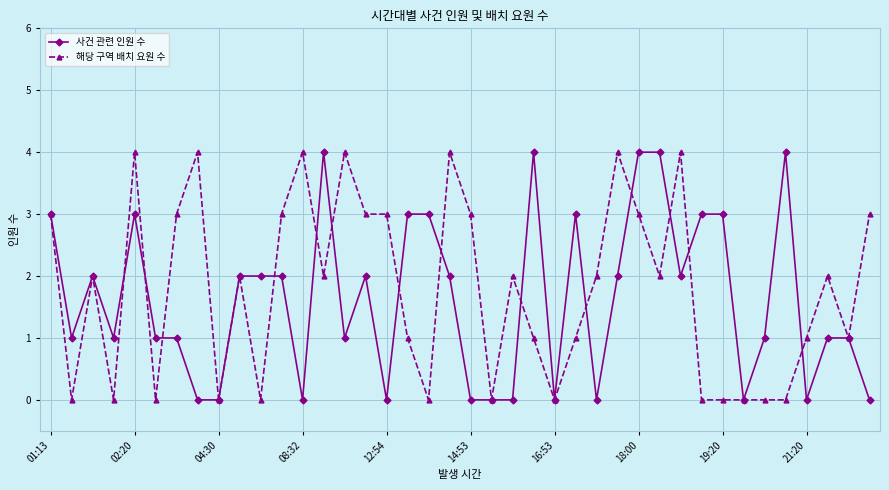

How many lines are shown in the chart?

2